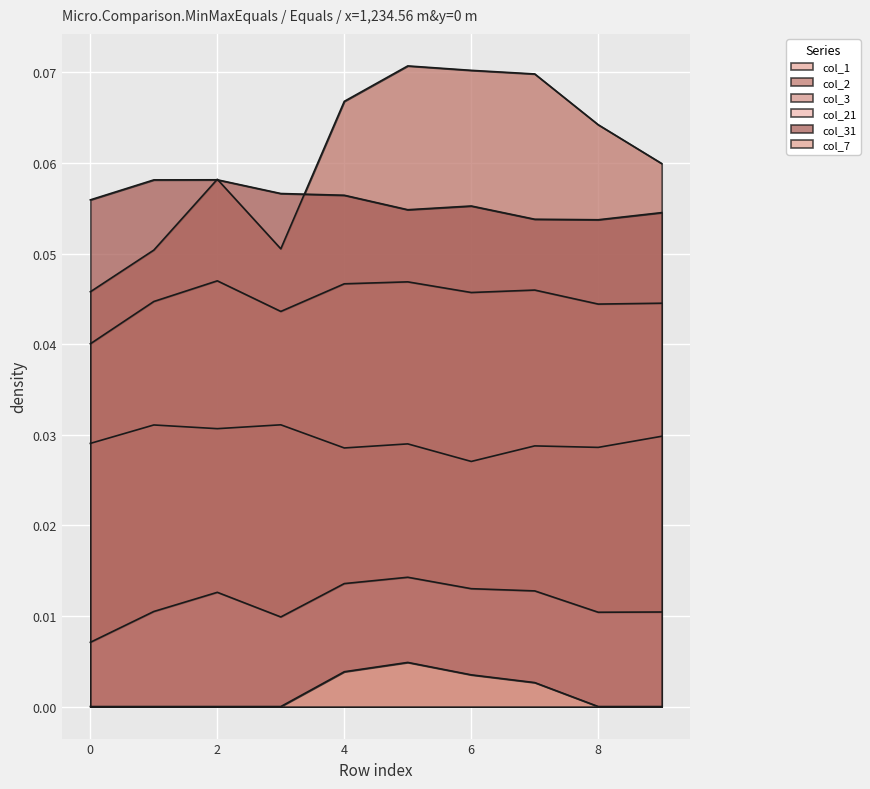

At which category does col_7 reach its first local peak?

5